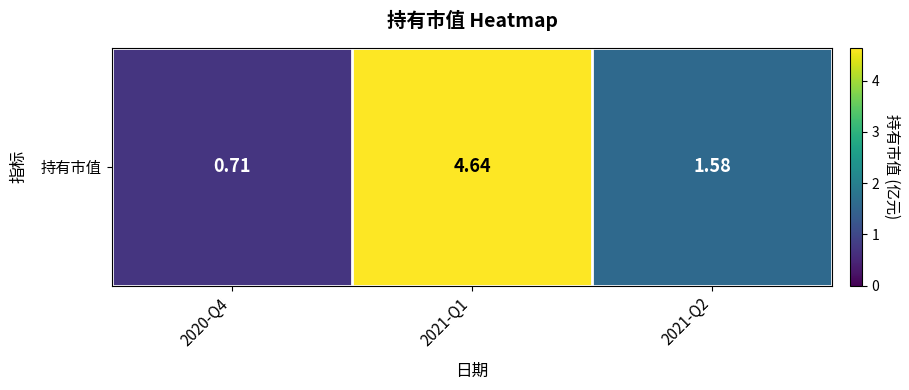

Rank the categories by value from highest to lowest.

2021-Q1, 2021-Q2, 2020-Q4